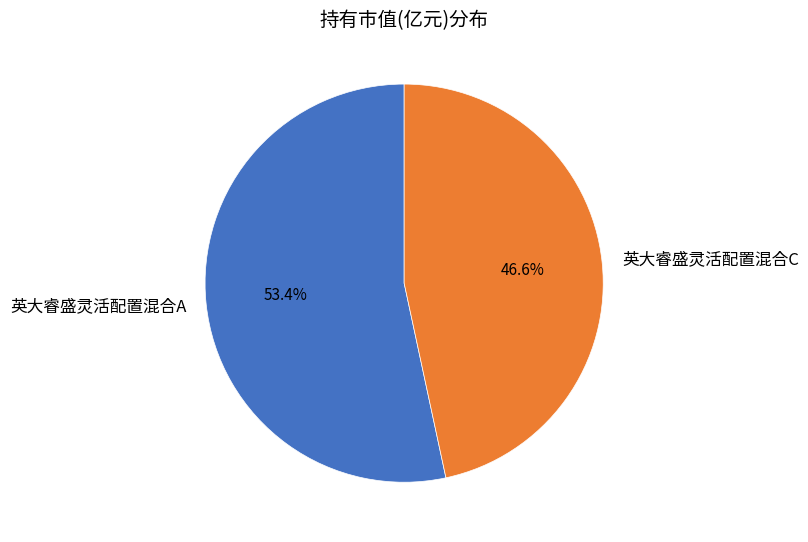

How many slices are in this pie chart?

2